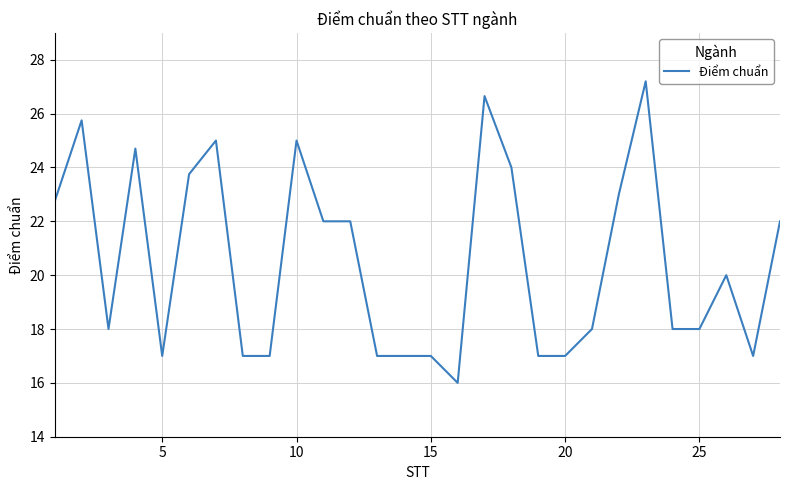

What is the minimum value shown in the chart?

16.0